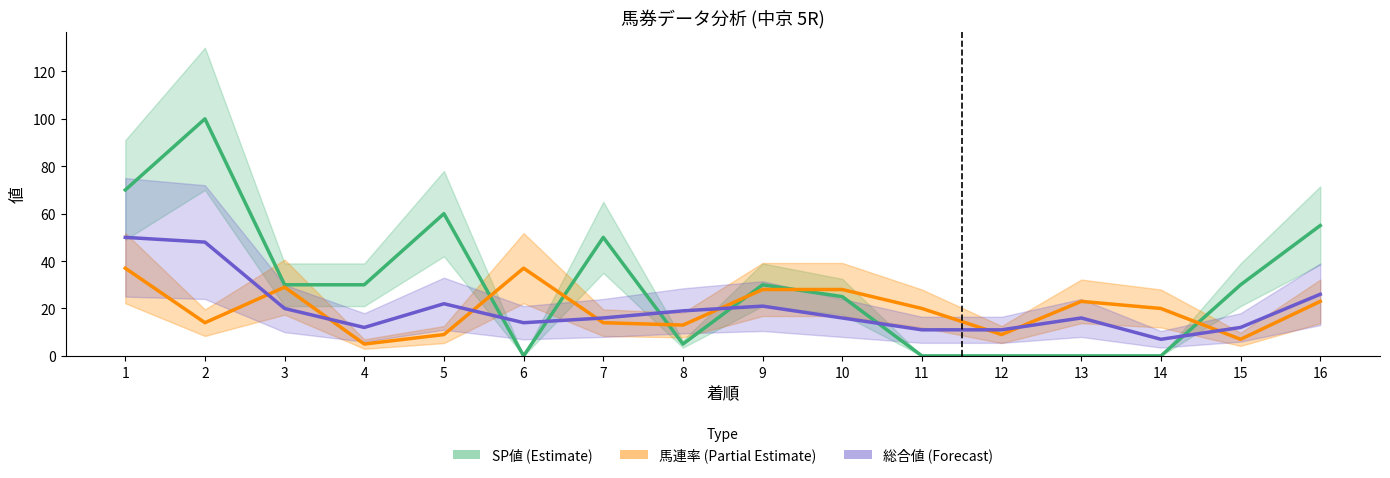

In 馬連率, how many points are lower than both neighbors (excluding endpoints)?

5